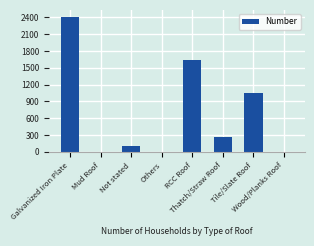

What is the maximum value shown in the chart?

2413